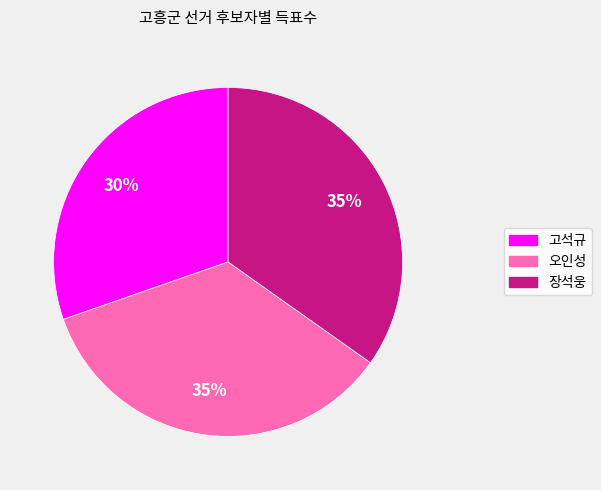

What percentage is the 고석규 slice, to the nearest percent?

30%